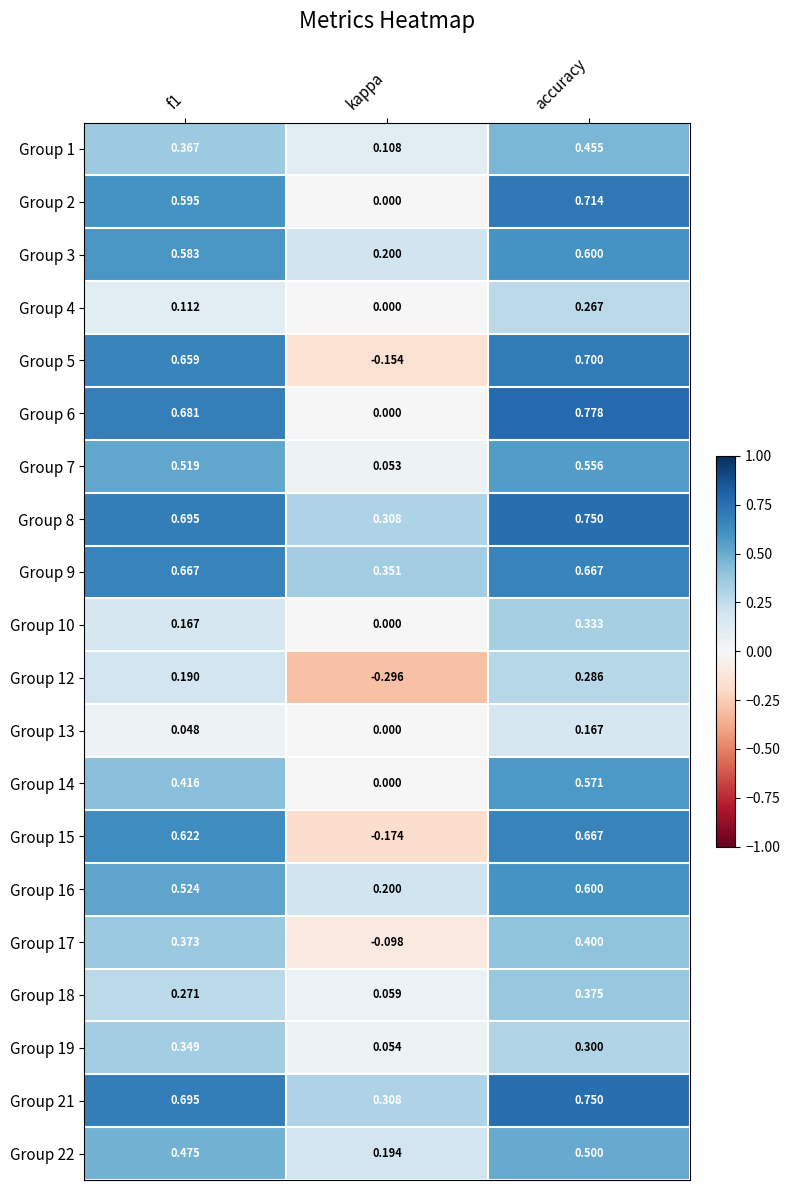

At which label is Group 14 closest to 0?

kappa